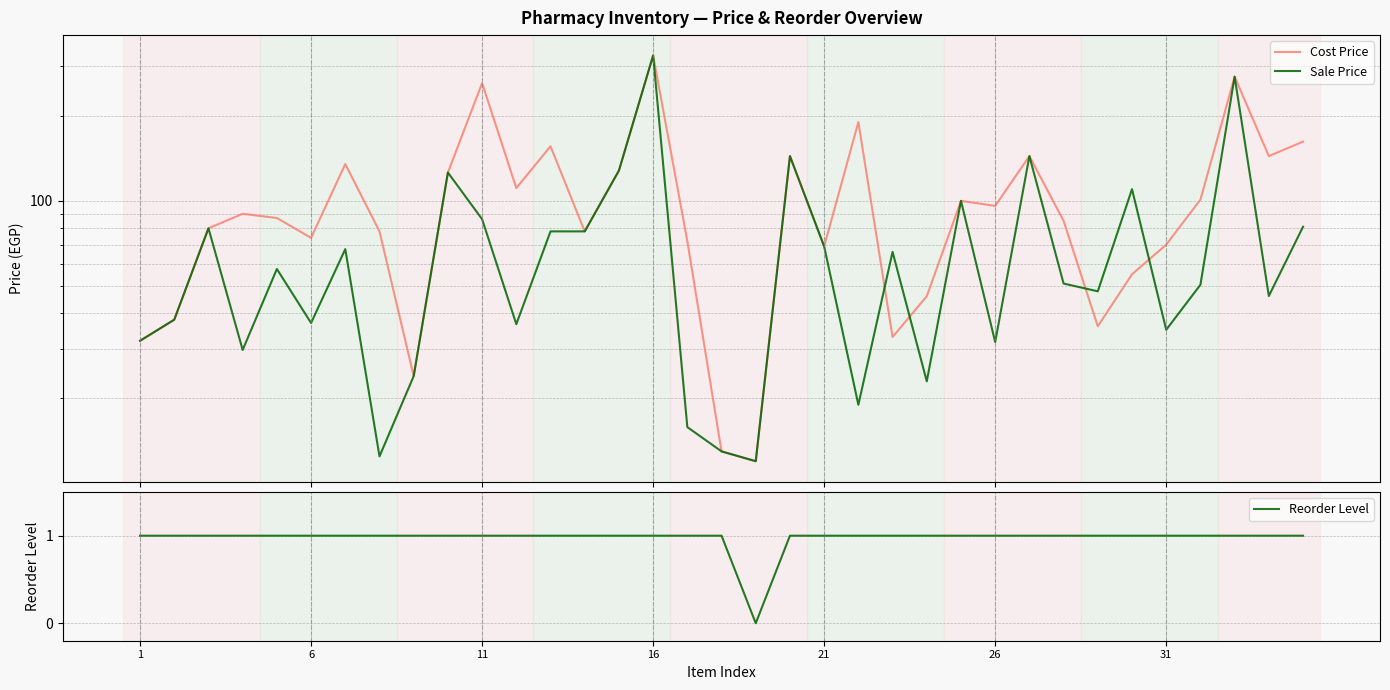

Which series has the largest total across all categories?

Cost Price